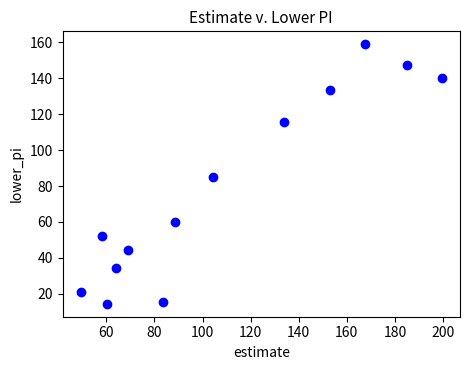

What is the range of X values (max minus min)?

150.3